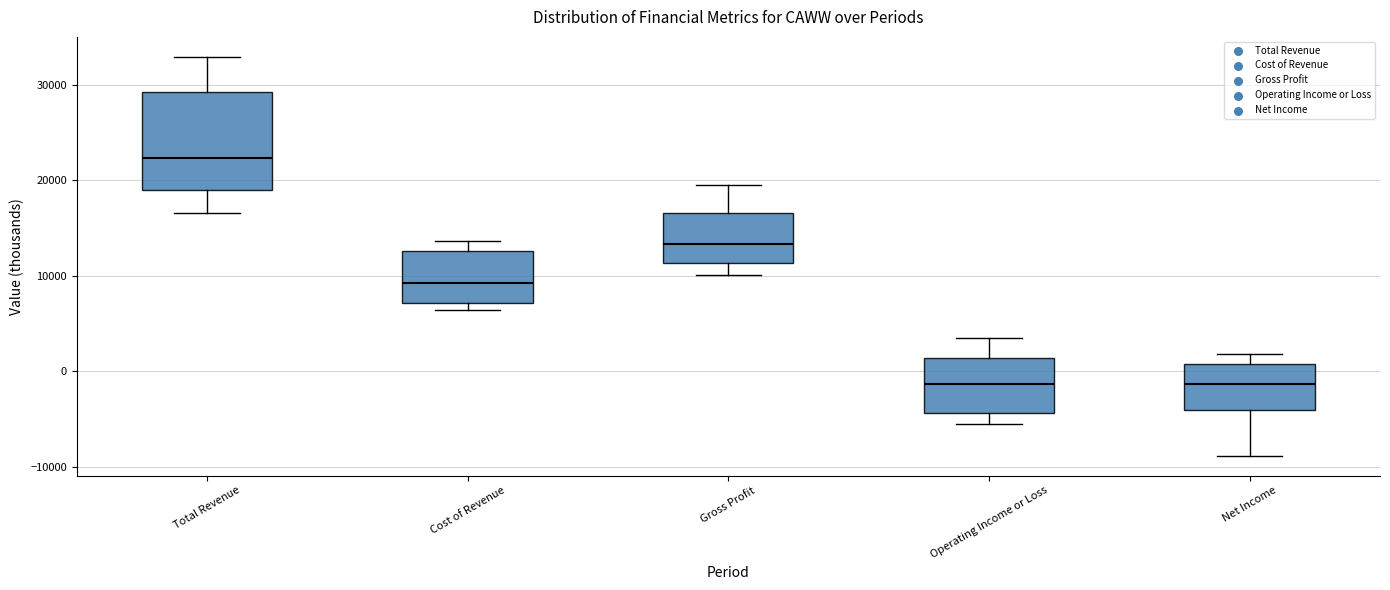

Reading left to right, transcribe this box plot: for each box, give where its median line is, the range the box spans, and where its two whiskers end, as read against the y-axis. The values are not printed on the chart, so give them approximately, as read against the axis.

Total Revenue: median 22000, box 19000 to 29000, whiskers 17000 to 33000
Cost of Revenue: median 9000, box 7000 to 13000, whiskers 6000 to 14000
Gross Profit: median 13000, box 11000 to 17000, whiskers 10000 to 20000
Operating Income or Loss: median -1000, box -4000 to 1000, whiskers -5000 to 4000
Net Income: median -1000, box -4000 to 1000, whiskers -9000 to 2000